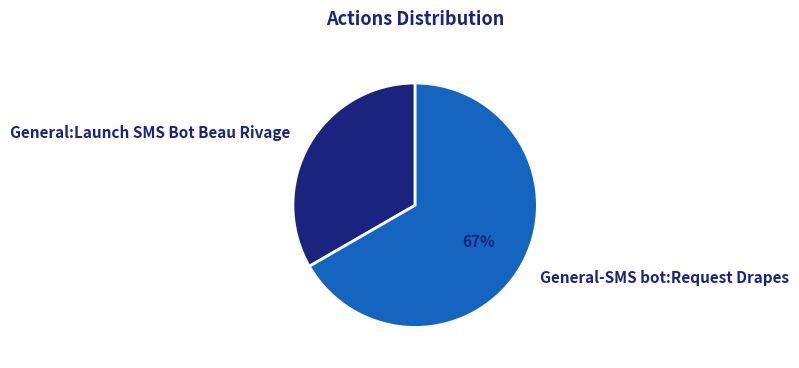

Which slice is the largest?

General-SMS bot:Request Drapes